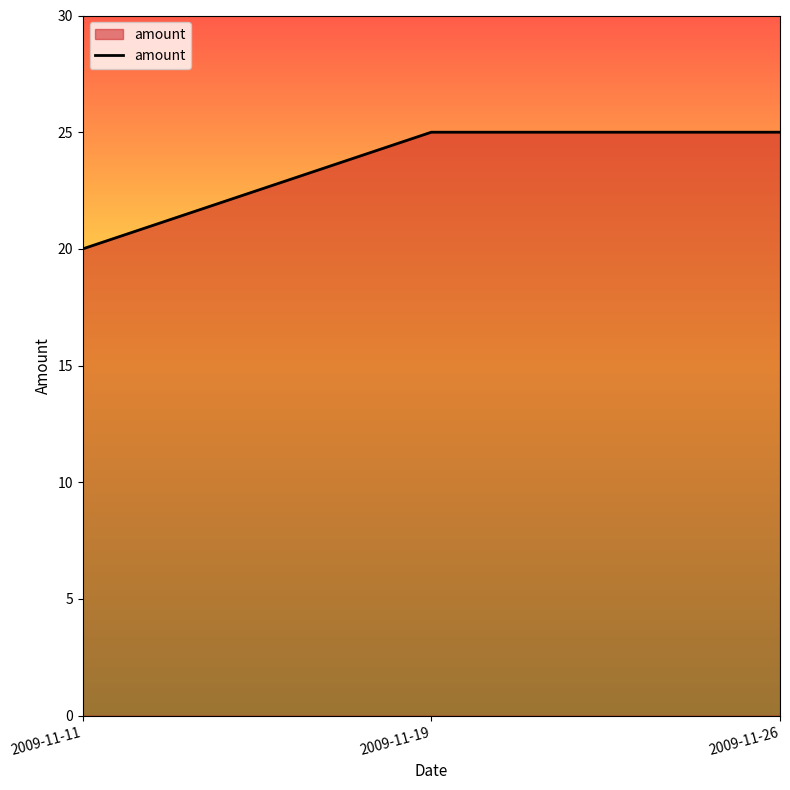

True or false: the data shows 20 at 2009-11-11.

True